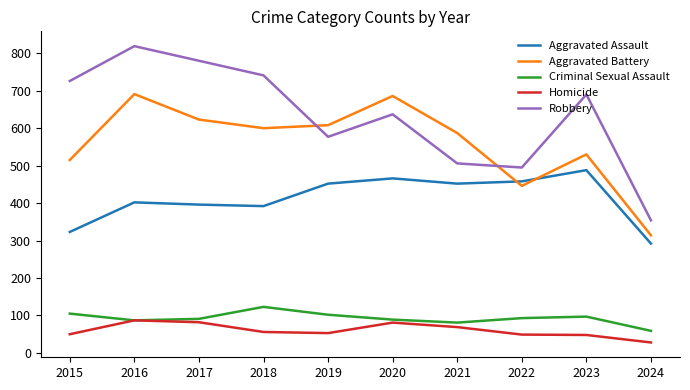

Is the value of Robbery at 2016 greater than the value of Homicide at 2017?

Yes